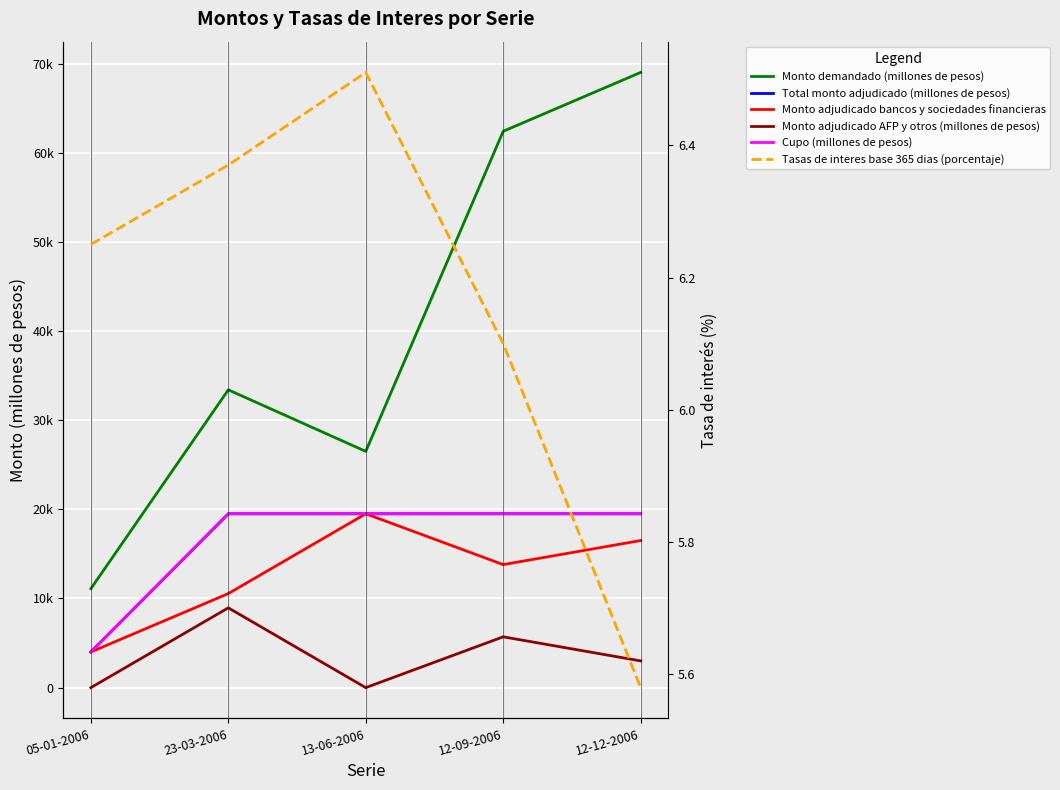

What value does the Cupo (millones de pesos) series have at 12-12-2006?

19500.0